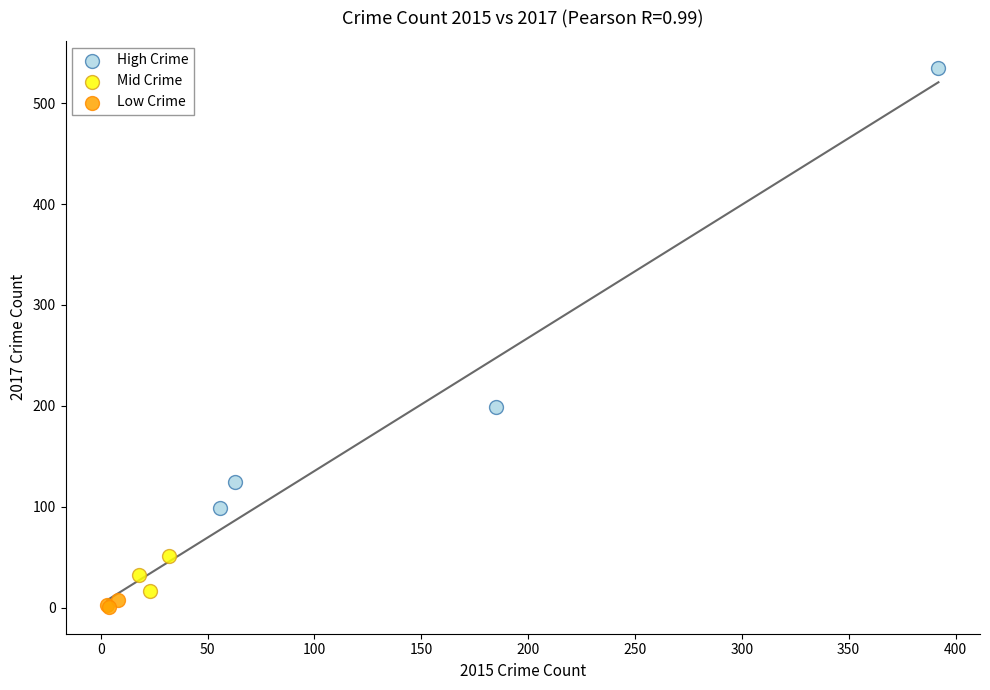

Which series has the widest spread of Y values?

High Crime